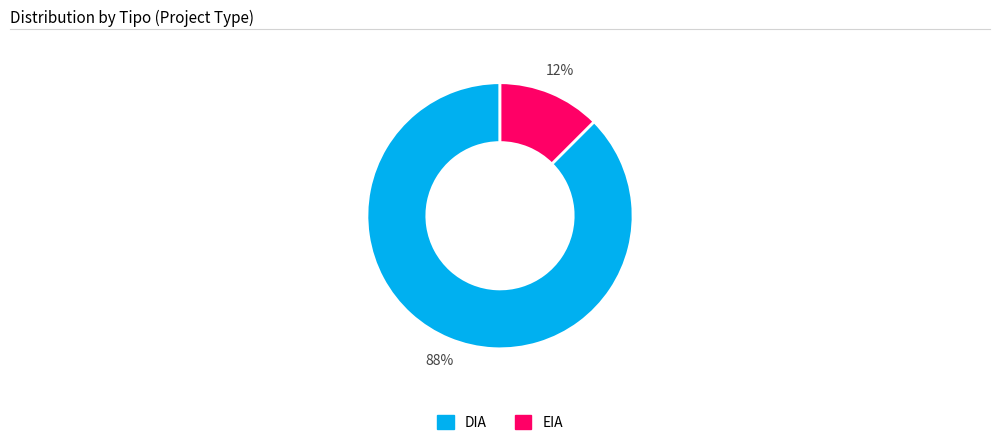

The DIA slice represents 88% of the pie. True or false?

True